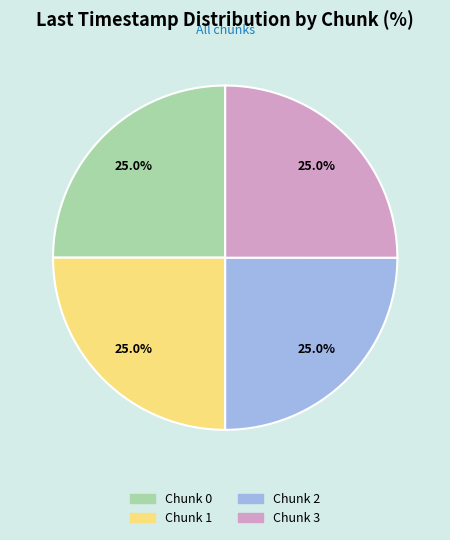

What is the total percentage of Chunk 3 and Chunk 1?

50.0%